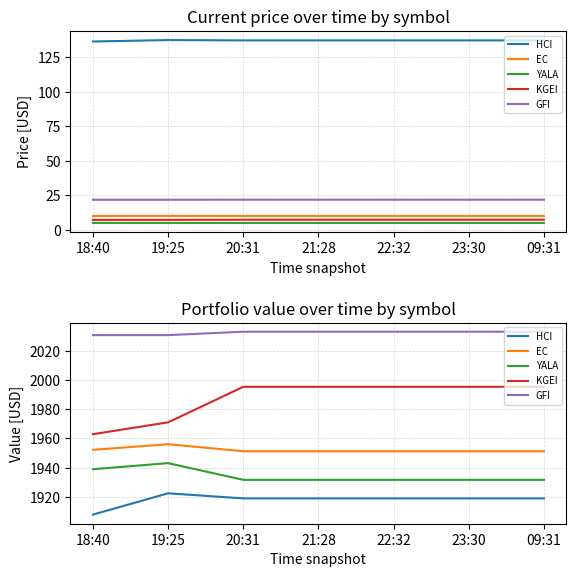

What is the maximum value for KGEI?

1995.3